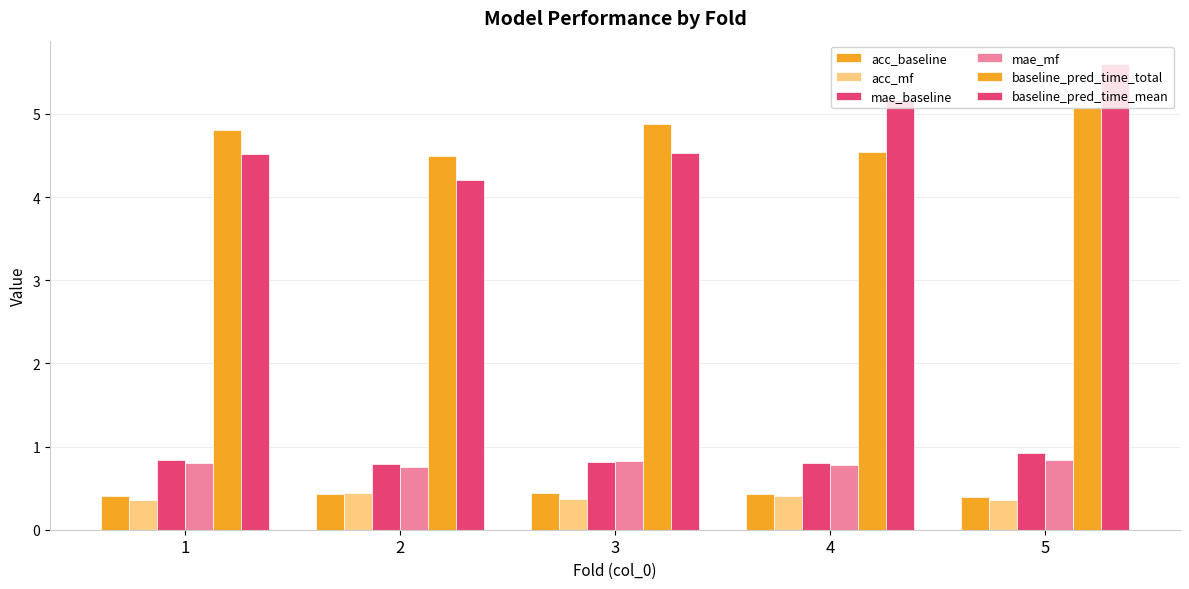

Which category has the lowest value across all series?

1